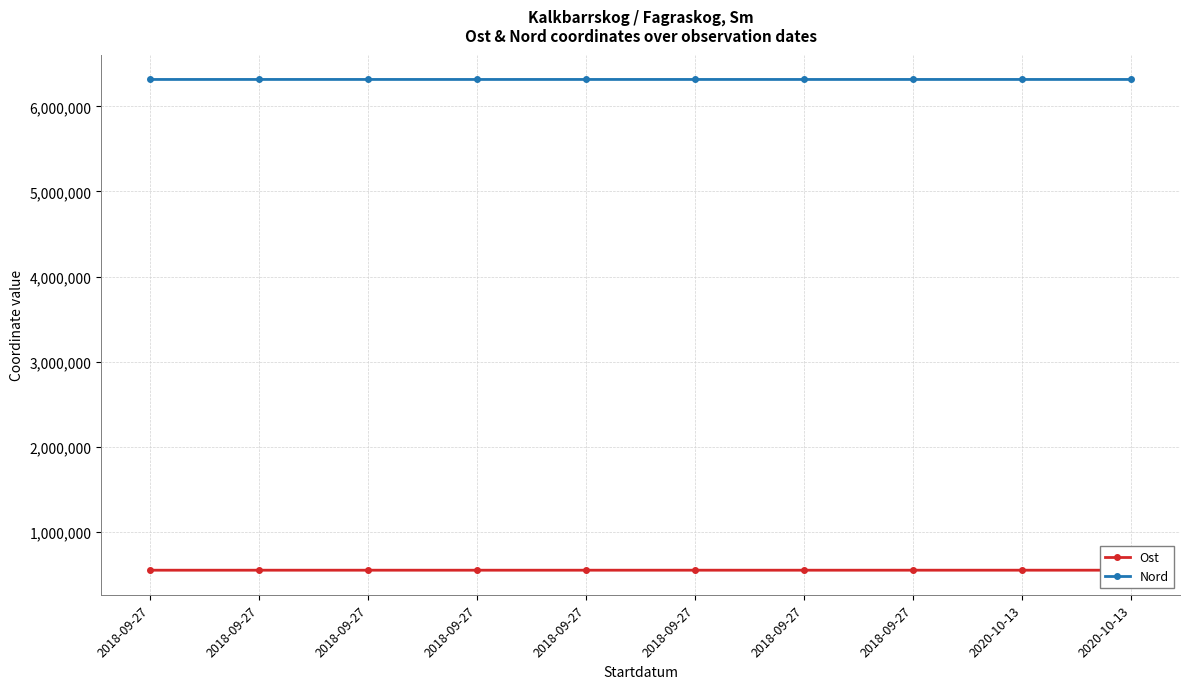

What are all the series names shown in the legend?

Ost, Nord